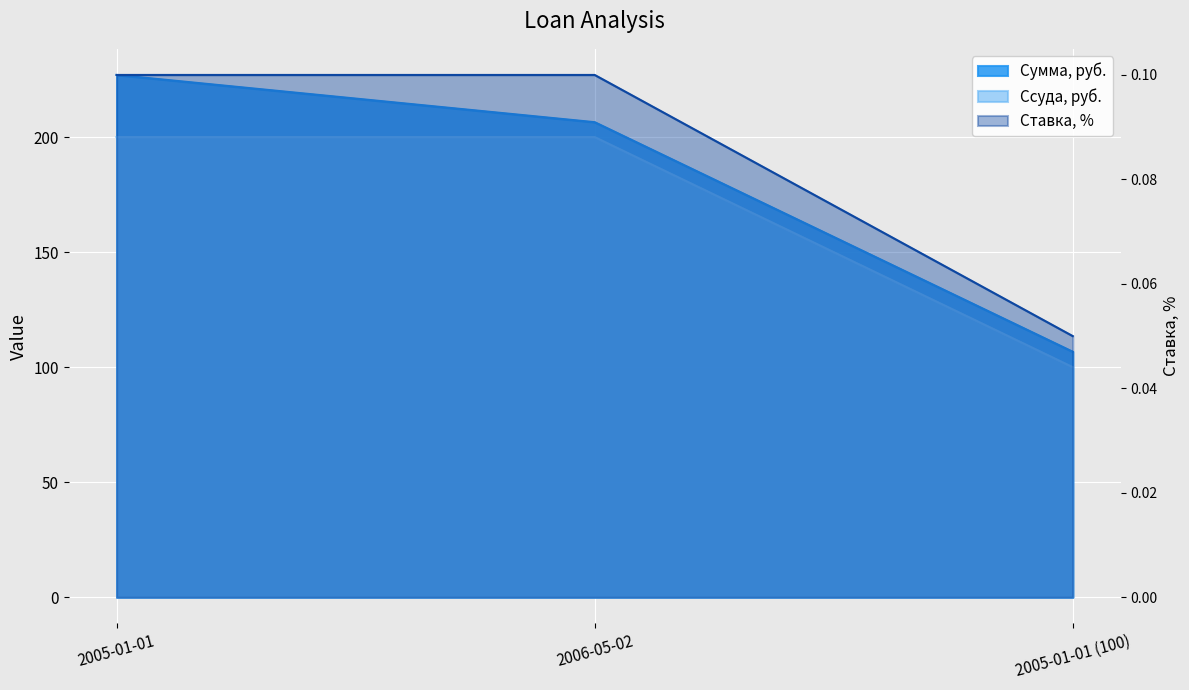

Between 2005-01-01 (100) and 2006-05-02, which is larger?

2006-05-02